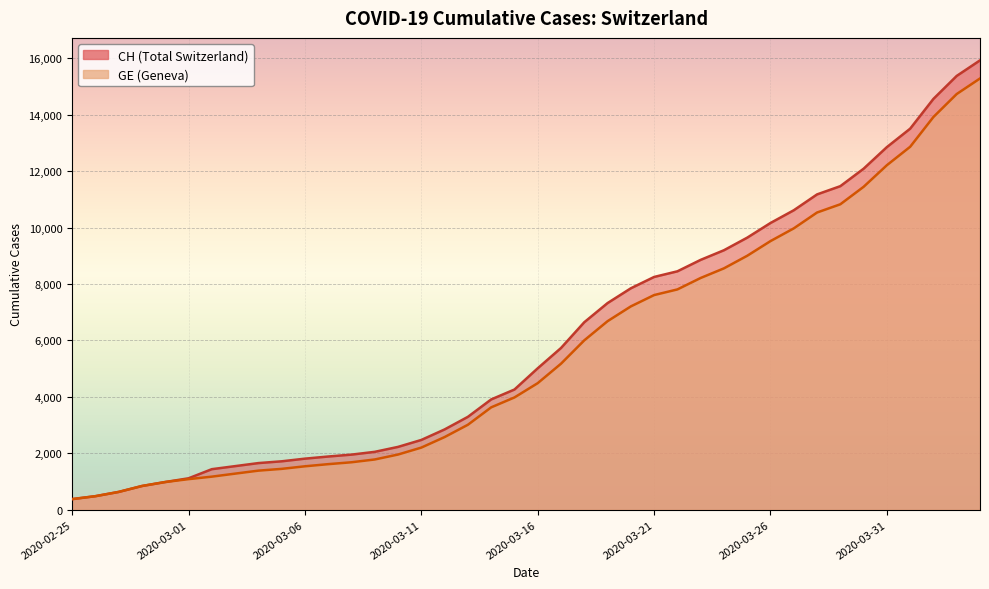

Reading right to left, list all the values displayed in this chart.

CH: 2020-04-04=15926	2020-04-03=15375	2020-04-02=14561	2020-04-01=13505	2020-03-31=12852	2020-03-30=12086	2020-03-29=11467	2020-03-28=11175	2020-03-27=10613	2020-03-26=10162	2020-03-25=9642	2020-03-24=9196	2020-03-23=8855	2020-03-22=8449	2020-03-21=8249	2020-03-20=7847	2020-03-19=7323	2020-03-18=6644	2020-03-17=5731	2020-03-16=5012	2020-03-15=4259	2020-03-14=3908	2020-03-13=3291	2020-03-12=2845	2020-03-11=2472	2020-03-10=2226	2020-03-09=2051	2020-03-08=1952	2020-03-07=1885	2020-03-06=1809	2020-03-05=1715	2020-03-04=1652	2020-03-03=1544	2020-03-02=1436	2020-03-01=1113	2020-02-29=981	2020-02-28=840	2020-02-27=630	2020-02-26=479	2020-02-25=375
GE: 2020-04-04=15284	2020-04-03=14733	2020-04-02=13919	2020-04-01=12863	2020-03-31=12210	2020-03-30=11444	2020-03-29=10825	2020-03-28=10533	2020-03-27=9971	2020-03-26=9520	2020-03-25=9000	2020-03-24=8554	2020-03-23=8213	2020-03-22=7807	2020-03-21=7607	2020-03-20=7205	2020-03-19=6681	2020-03-18=6002	2020-03-17=5174	2020-03-16=4485	2020-03-15=3978	2020-03-14=3627	2020-03-13=3010	2020-03-12=2574	2020-03-11=2201	2020-03-10=1955	2020-03-09=1780	2020-03-08=1681	2020-03-07=1614	2020-03-06=1538	2020-03-05=1447	2020-03-04=1384	2020-03-03=1278	2020-03-02=1171	2020-03-01=1083	2020-02-29=981	2020-02-28=840	2020-02-27=630	2020-02-26=479	2020-02-25=375